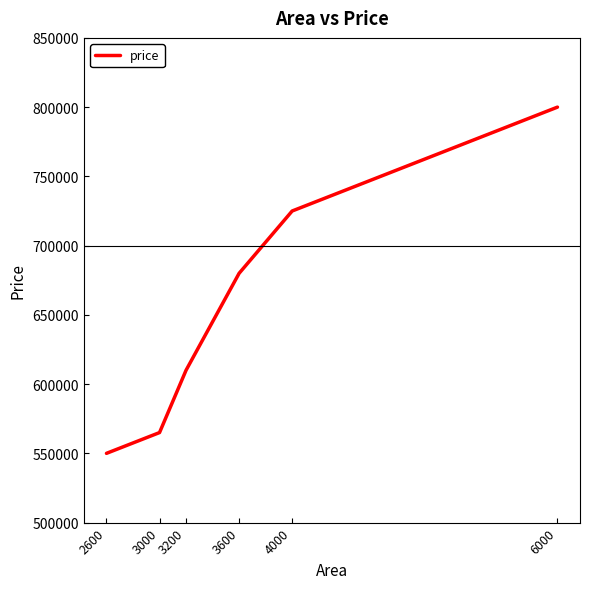

Reading right to left, what are all the values shown in this chart?

800000	725000	680000	610000	565000	550000